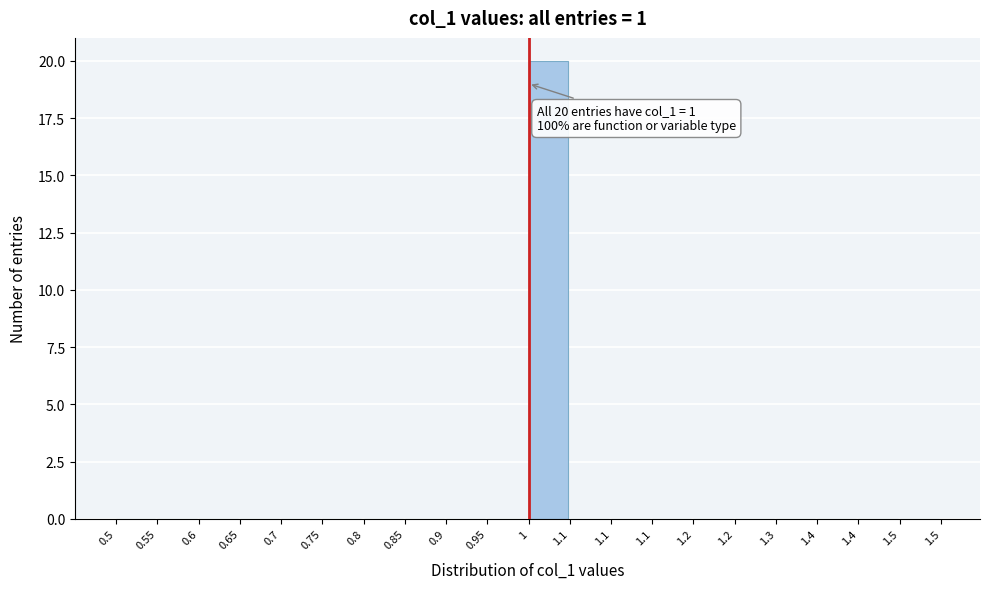

How many series are shown in this chart?

1